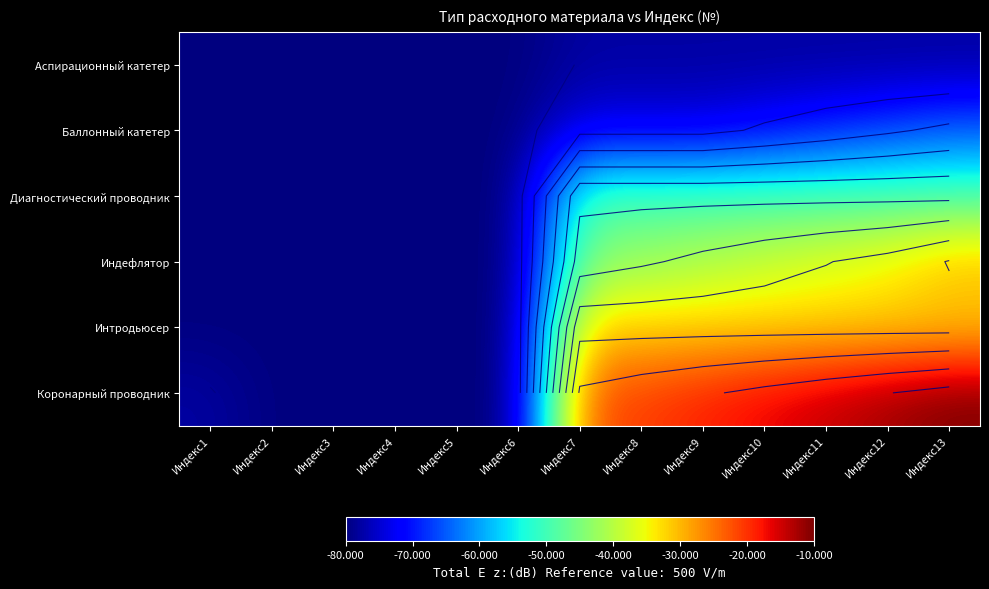

Between Индекс4 and Индекс5, which series saw the biggest shift?

Аспирационный катетер